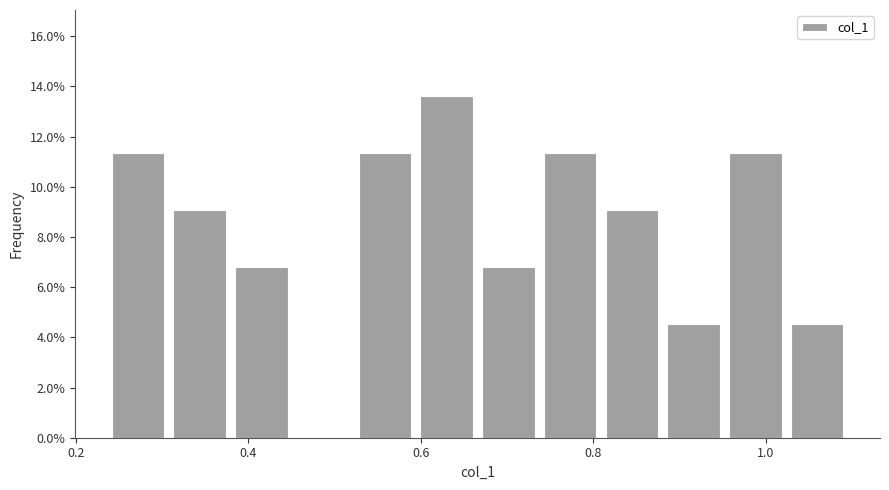

Around what value on the x-axis is the tallest bar? Give the approximate position of its centre, as read against the axis.

0.64